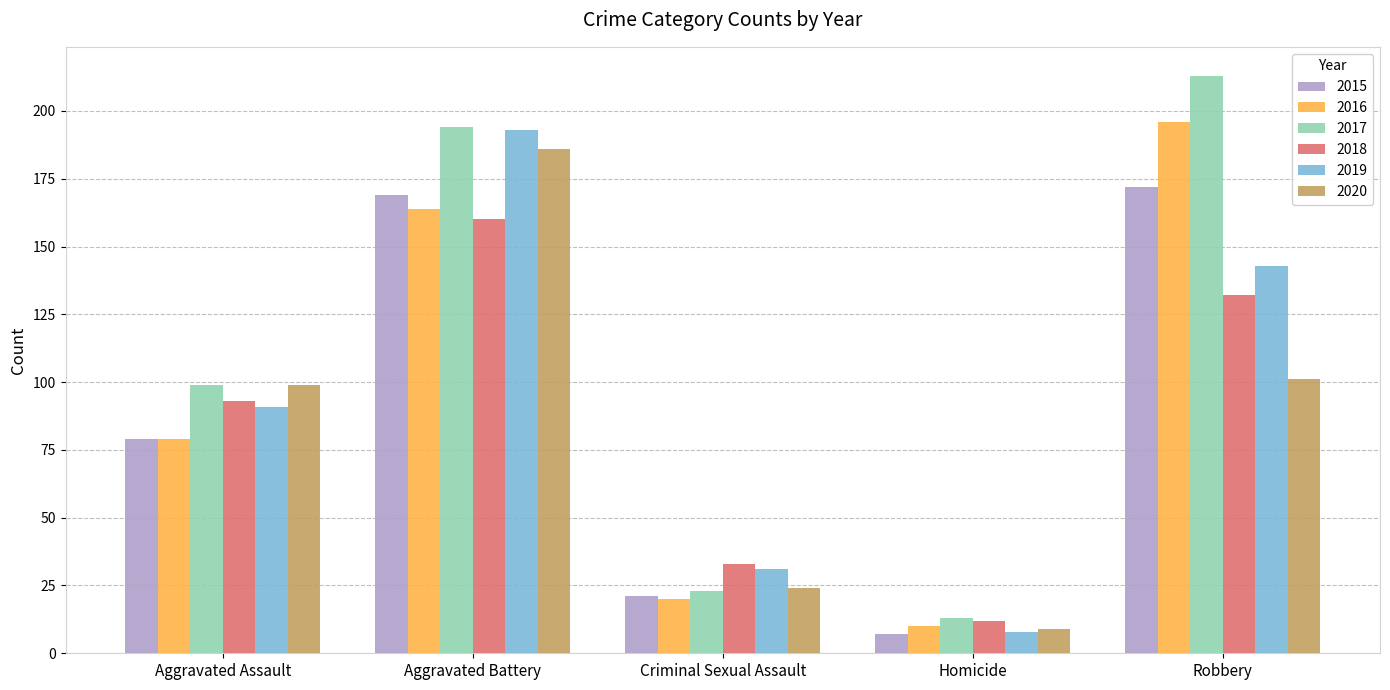

What is the label of the 2nd bar from the right?

Homicide